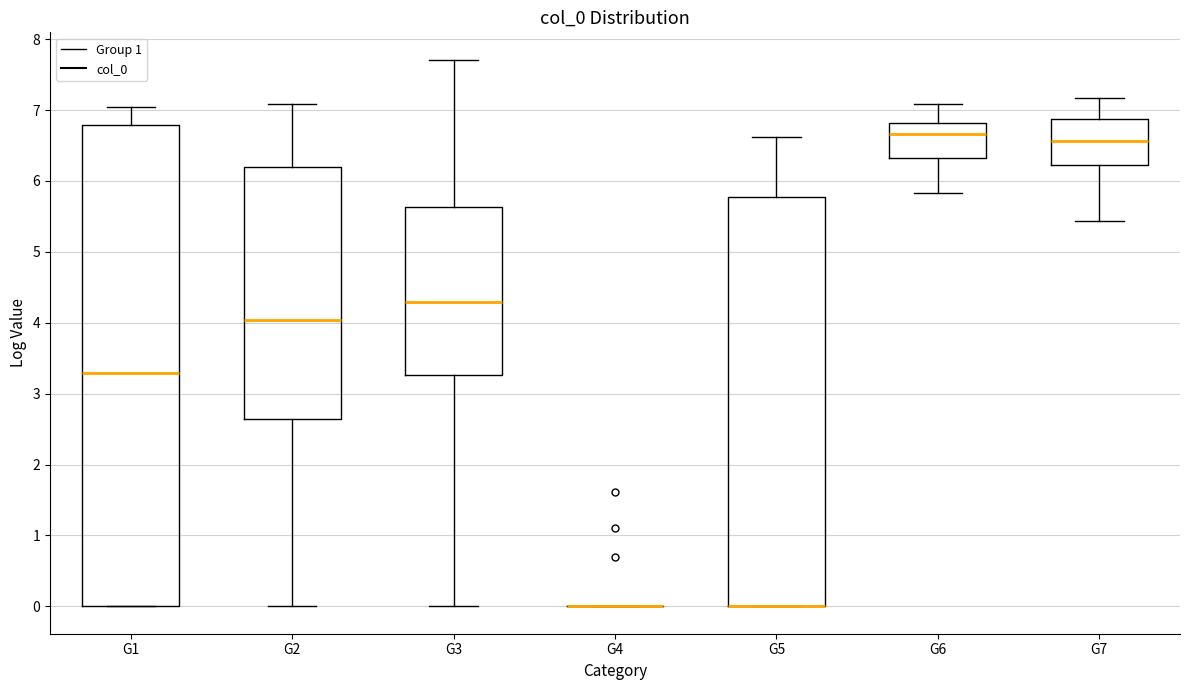

Reading left to right, transcribe this box plot: for each box, give where its median line is, the range the box spans, and where its two whiskers end, as read against the y-axis. The values are not printed on the chart, so give them approximately, as read against the axis.

G1: median 3.3, box 0.0 to 6.8, whiskers 0.0 to 7.0
G2: median 4.0, box 2.6 to 6.2, whiskers 0.0 to 7.1
G3: median 4.3, box 3.3 to 5.6, whiskers 0.0 to 7.7
G4: box collapsed to a line at 0.0, whiskers 0.0 to 0.0
G5: median 0.0 (drawn on the box's lower edge), box 0.0 to 5.8, whiskers 0.0 to 6.6
G6: median 6.7, box 6.3 to 6.8, whiskers 5.8 to 7.1
G7: median 6.6, box 6.2 to 6.9, whiskers 5.4 to 7.2